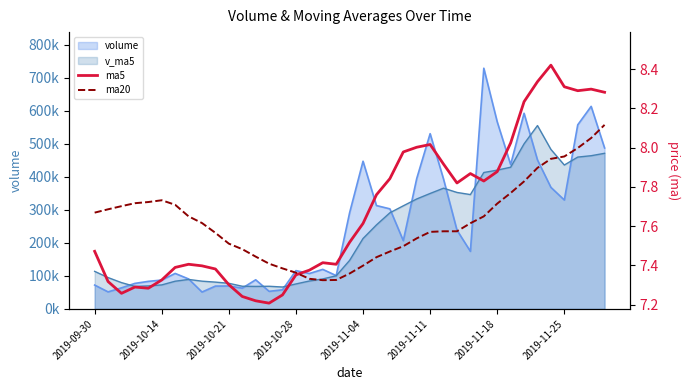

True or false: ma20 has a value of 7.6 at 2019-11-11.

True